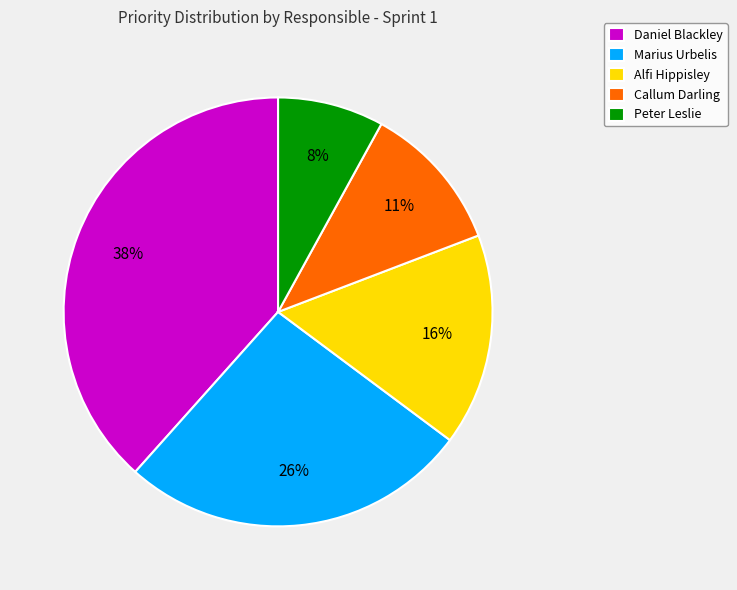

To the nearest percent, what portion does Peter Leslie represent?

8%